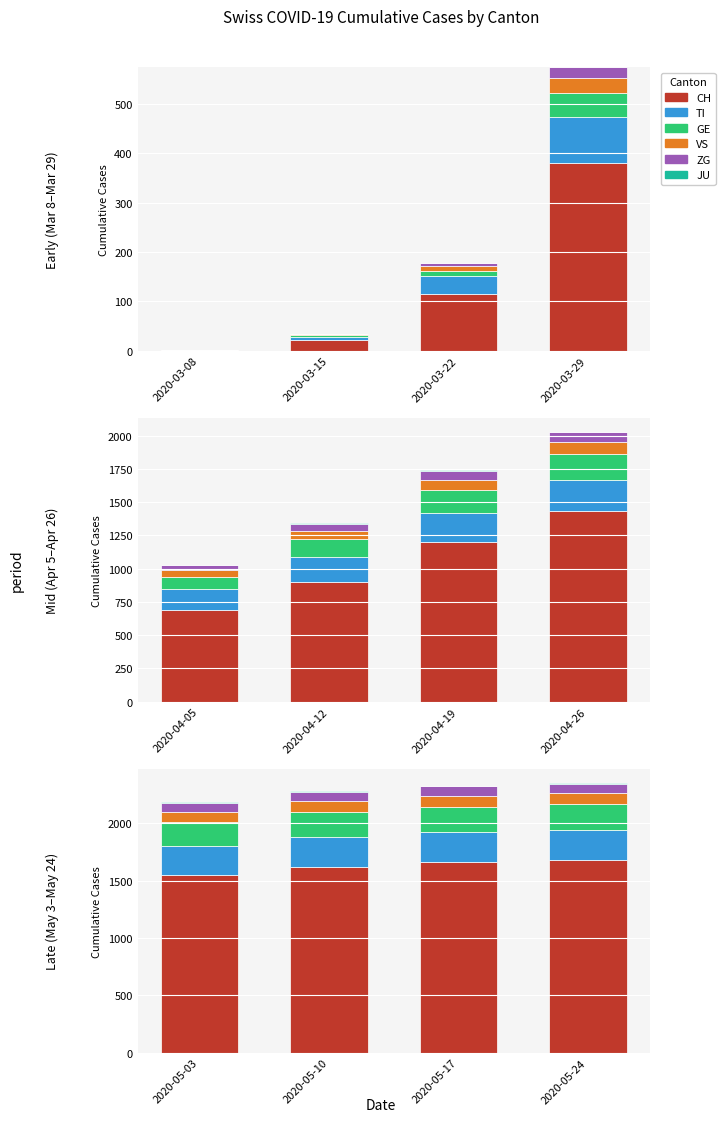

Is the value of CH at 2020-05-24 greater than the value of JU at 2020-05-10?

Yes